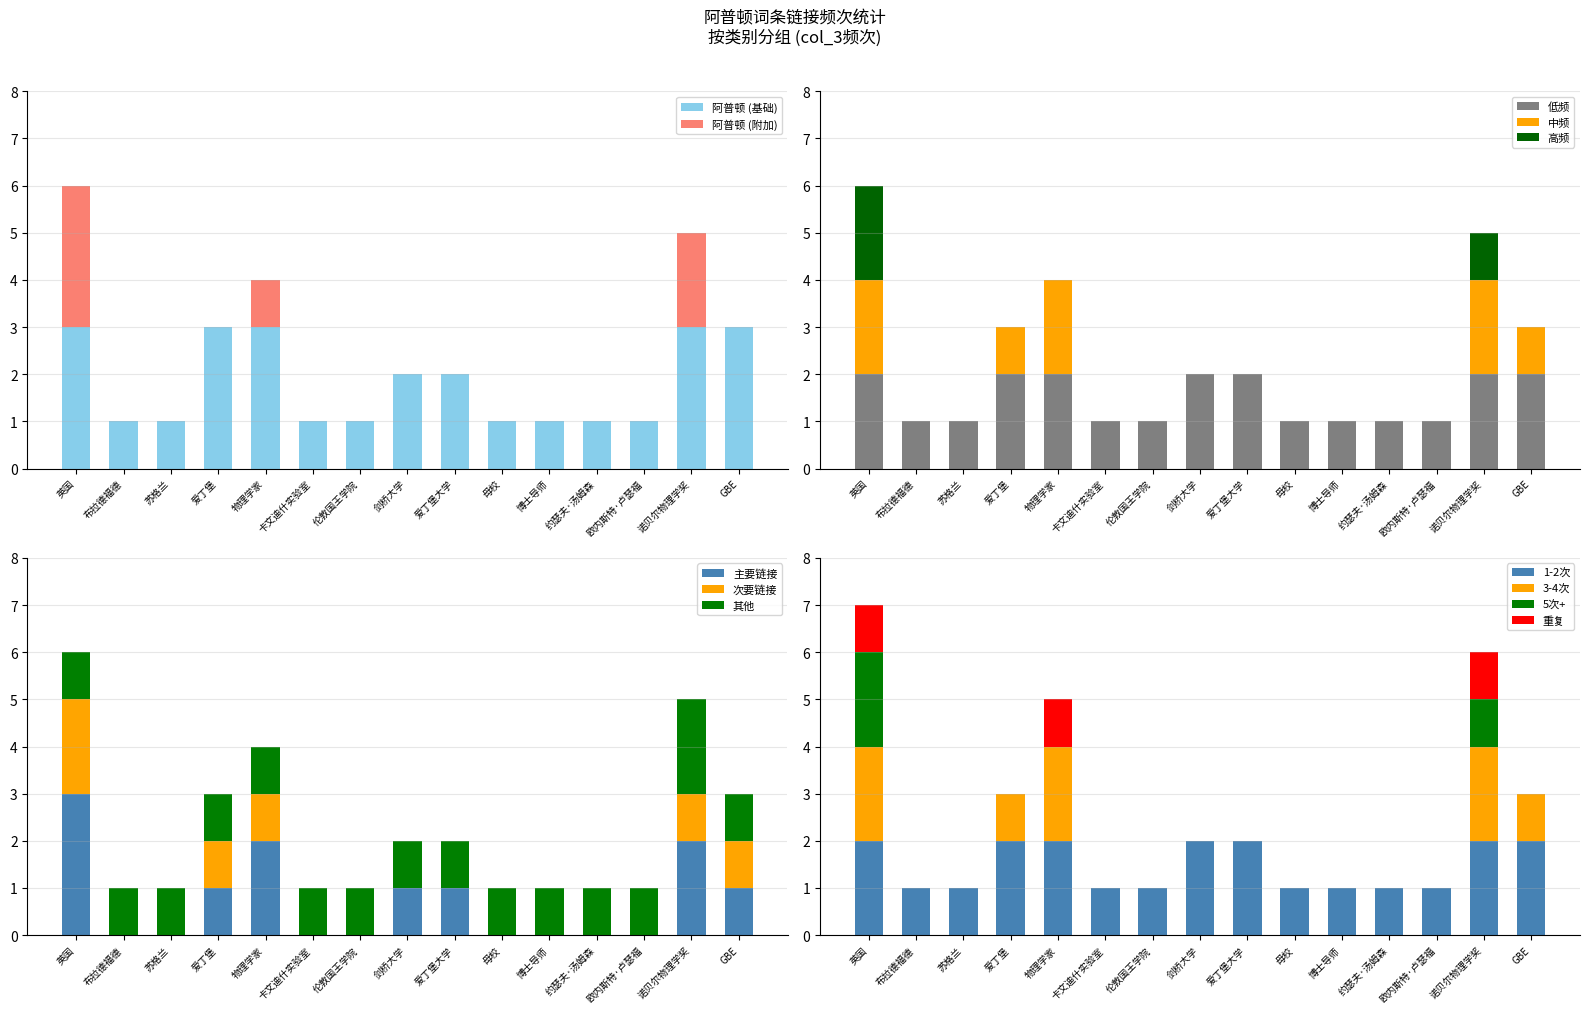

Which has a higher value, 约瑟夫·汤姆森 or 伦敦国王学院?

约瑟夫·汤姆森